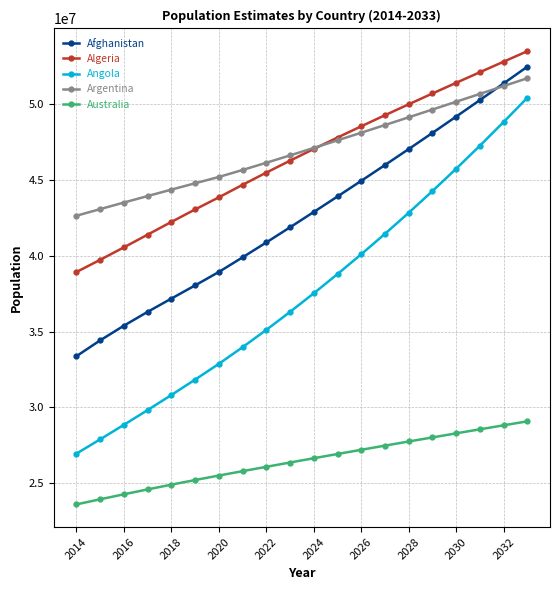

Which series has the widest spread of values?

Angola